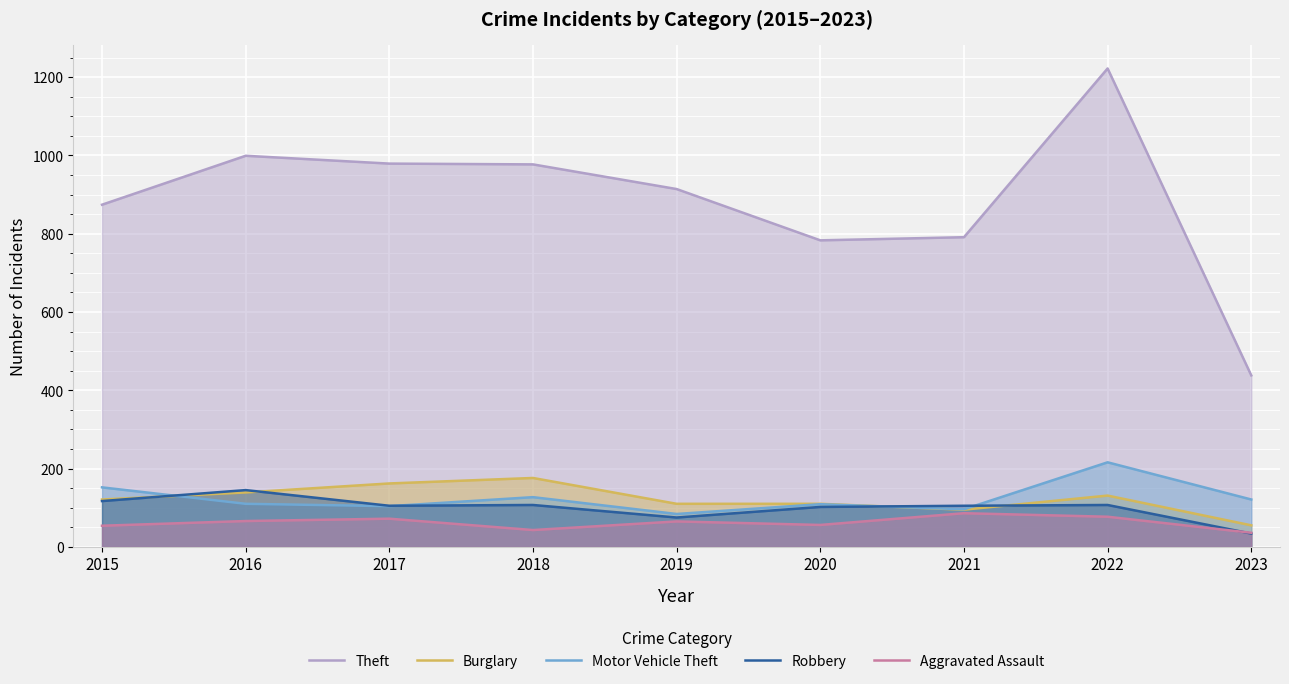

The value of Motor Vehicle Theft at 2019 is 23. True or false?

False